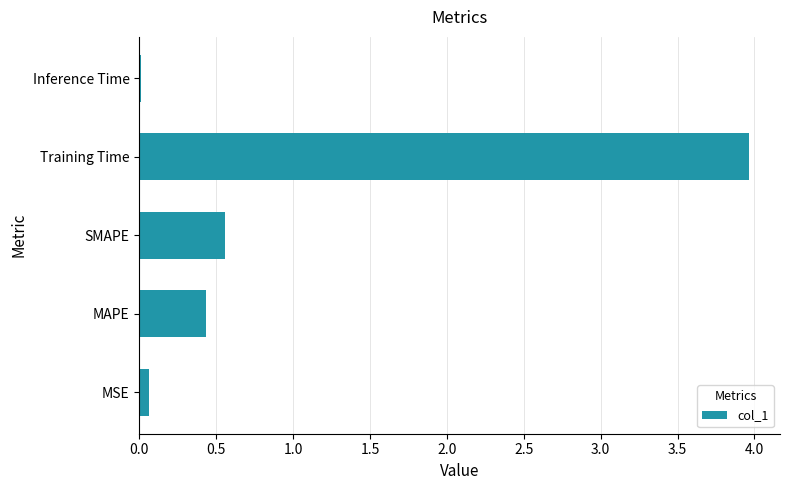

What is the greatest value displayed?

4.0